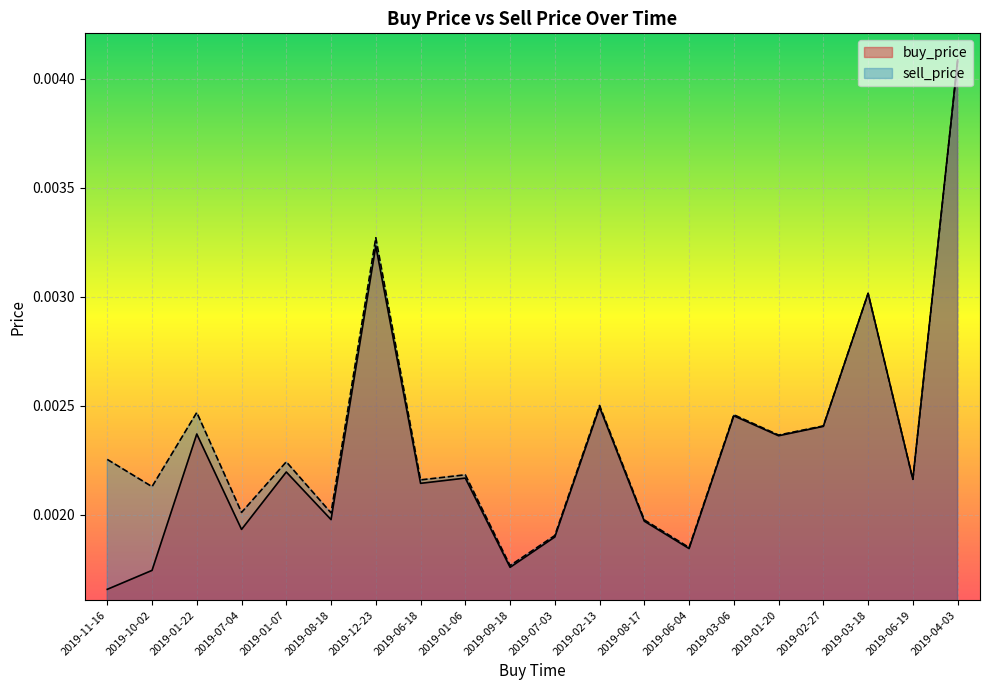

True or false: buy_price has a value of 0.0 at 2019-04-03.

True